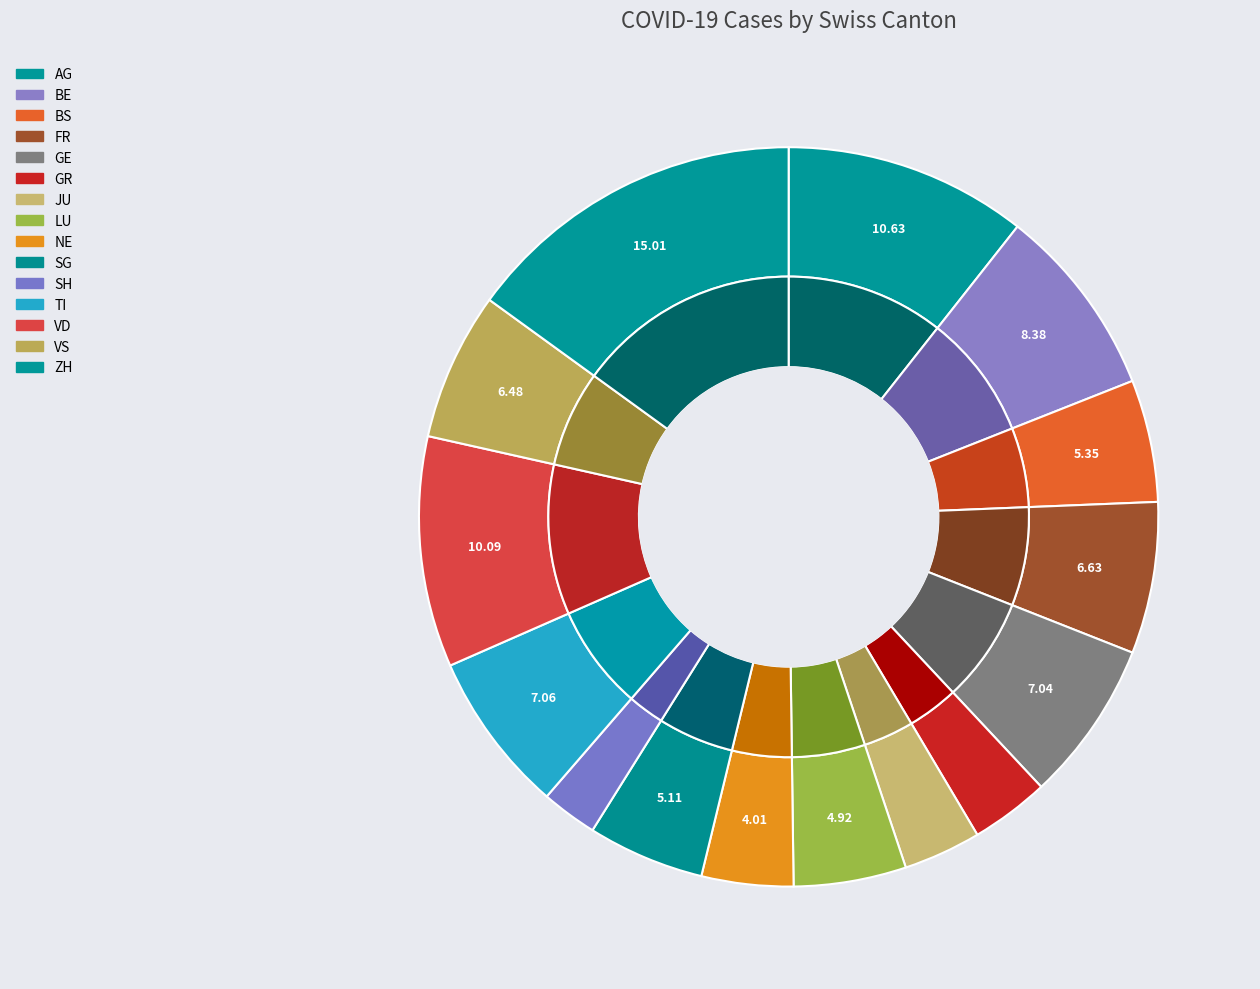

To the nearest percent, what is the combined percentage of GE and BE?

15%